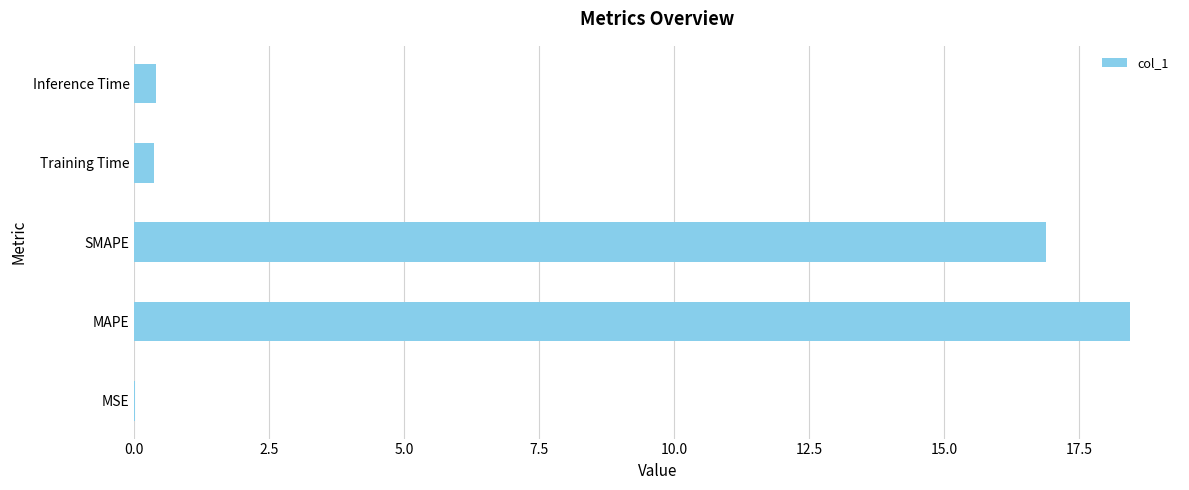

The value at SMAPE is 4.6. True or false?

False